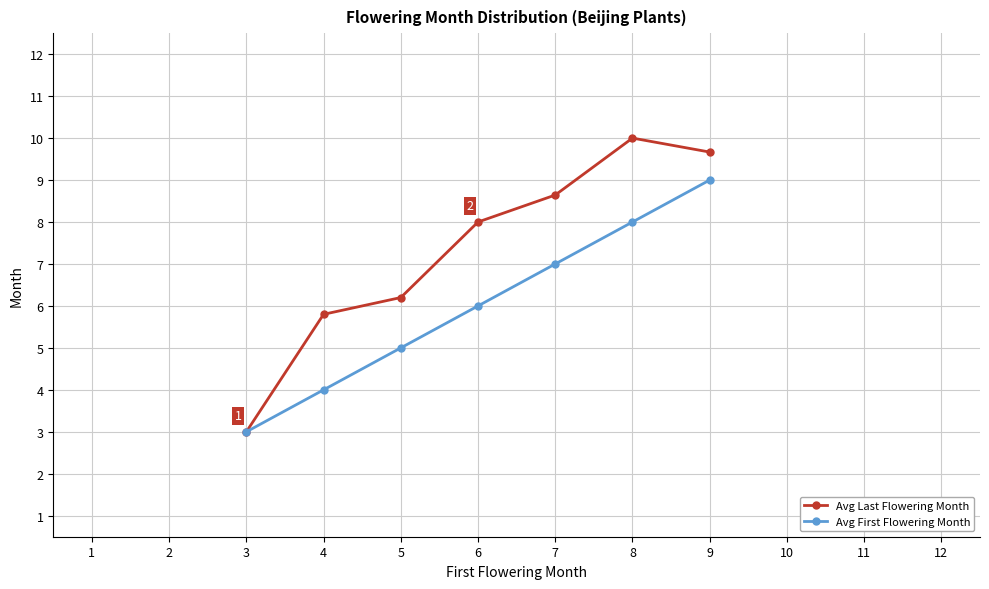

Reading left to right, list all the values displayed in this chart.

Avg Last Flowering Month: 3.0	5.8	6.2	8.0	8.6	10.0	9.7
Avg First Flowering Month: 3.0	4.0	5.0	6.0	7.0	8.0	9.0